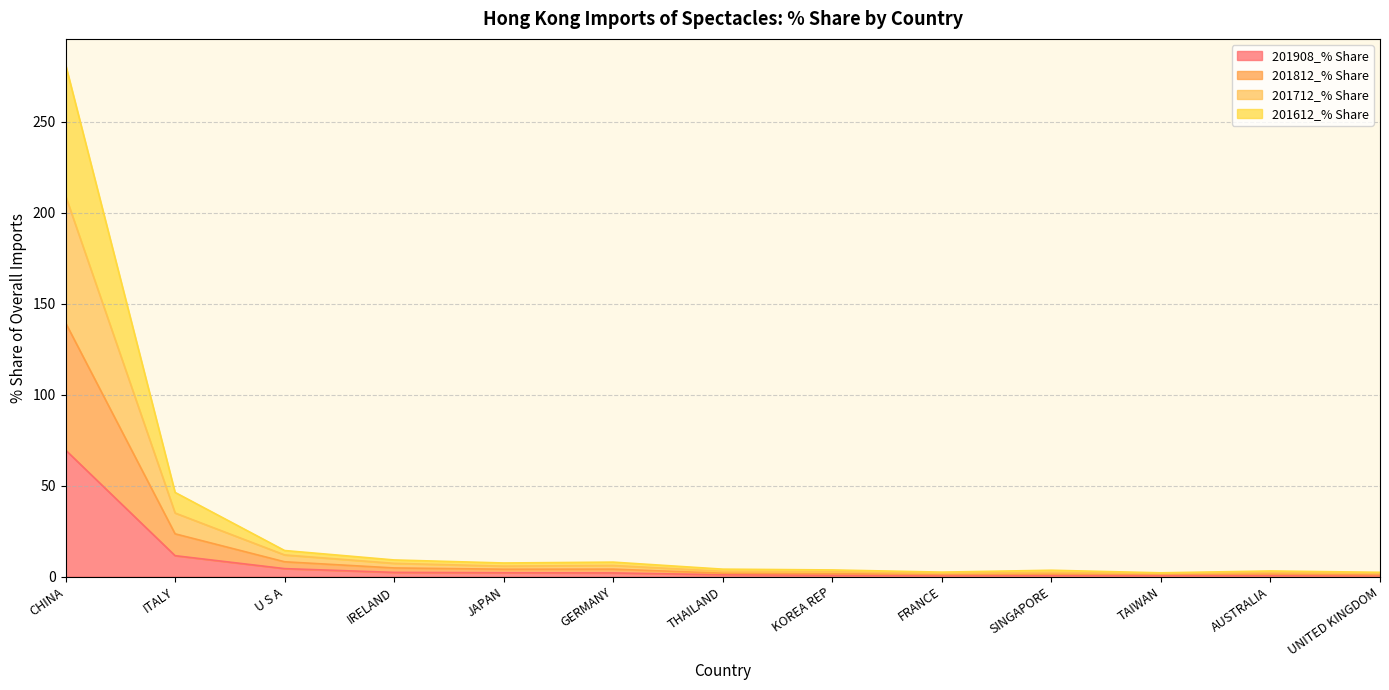

Rank the categories by 201812_% Share value from lowest to highest.

UNITED KINGDOM, FRANCE, TAIWAN, SINGAPORE, AUSTRALIA, KOREA REP, THAILAND, JAPAN, GERMANY, IRELAND, U S A, ITALY, CHINA